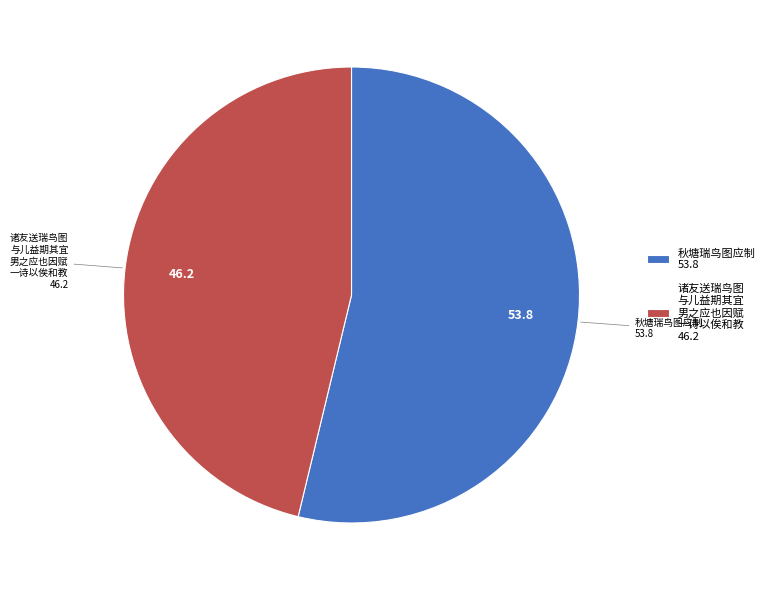

Is there any slice that represents more than half of the pie?

Yes